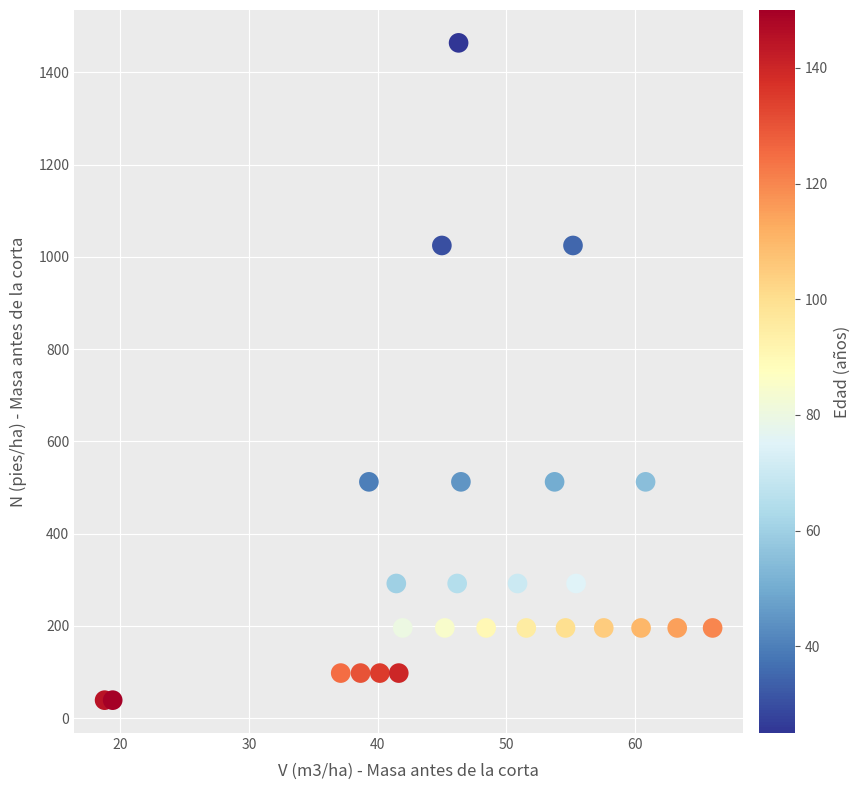

What is the range of X values (max minus min)?

47.3